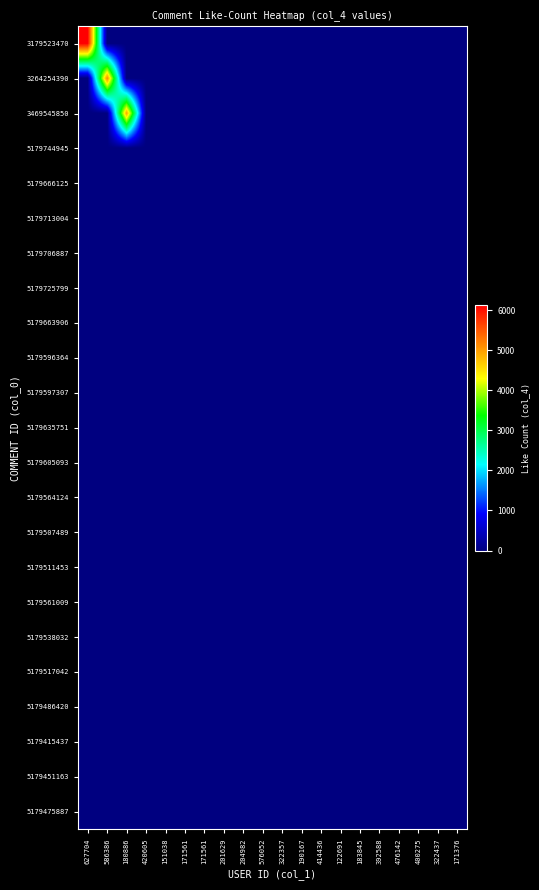

How many series are shown in this chart?

23